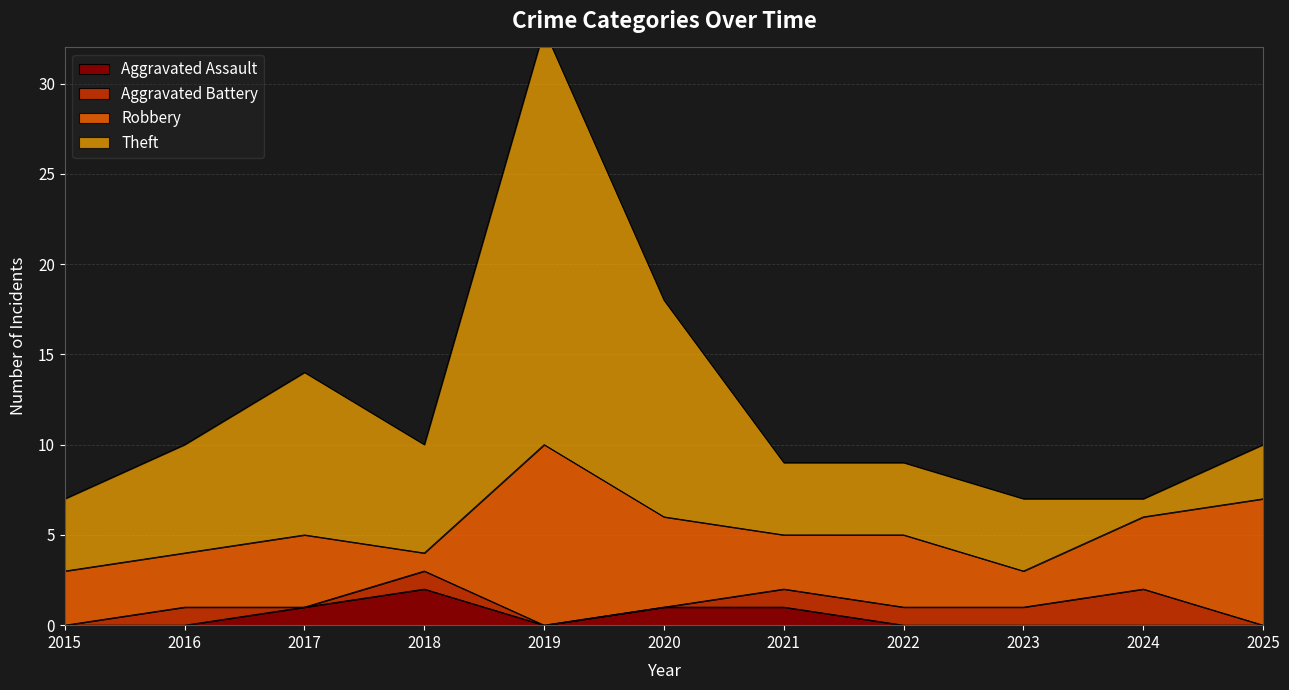

How many interior local valleys does the Aggravated Assault series have?

1